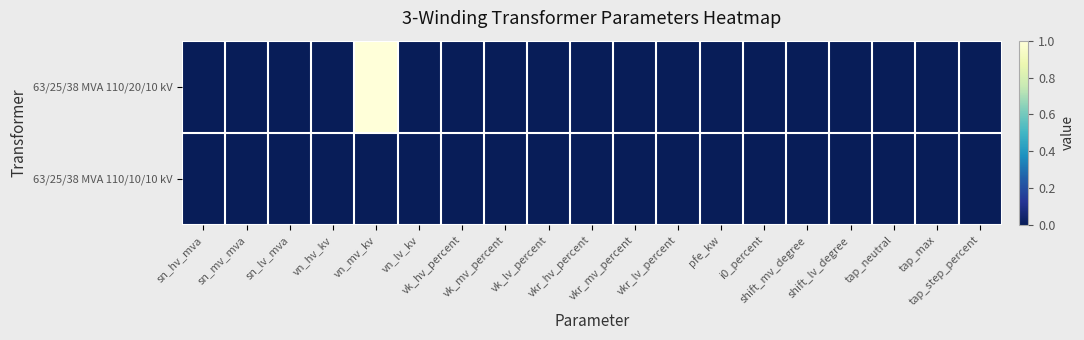

Count the number of categories in the chart.

19